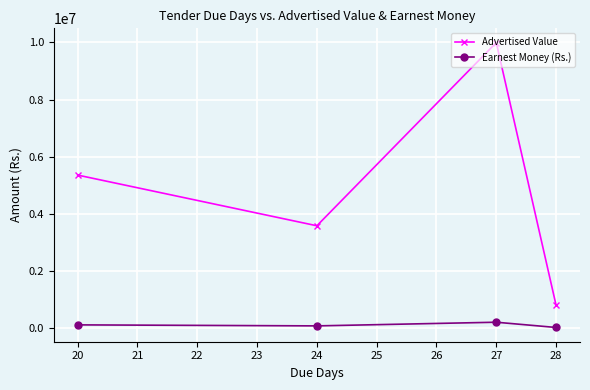

What are all the series names shown in the legend?

Advertised Value, Earnest Money (Rs.)